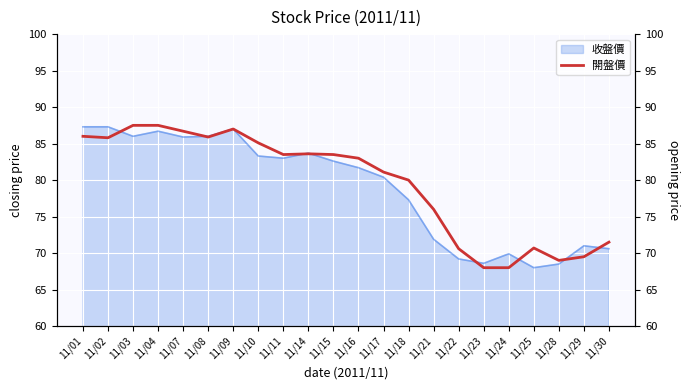

How many values are below 83?

10